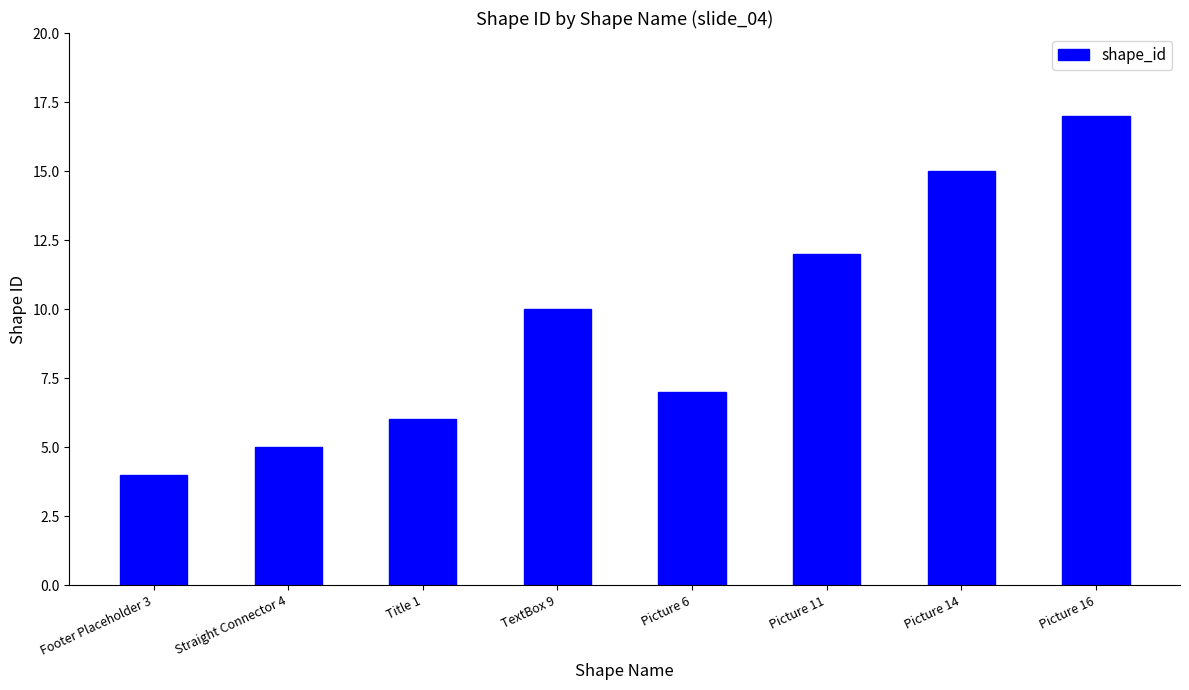

Rank the categories by value from highest to lowest.

Picture 16, Picture 14, Picture 11, TextBox 9, Picture 6, Title 1, Straight Connector 4, Footer Placeholder 3